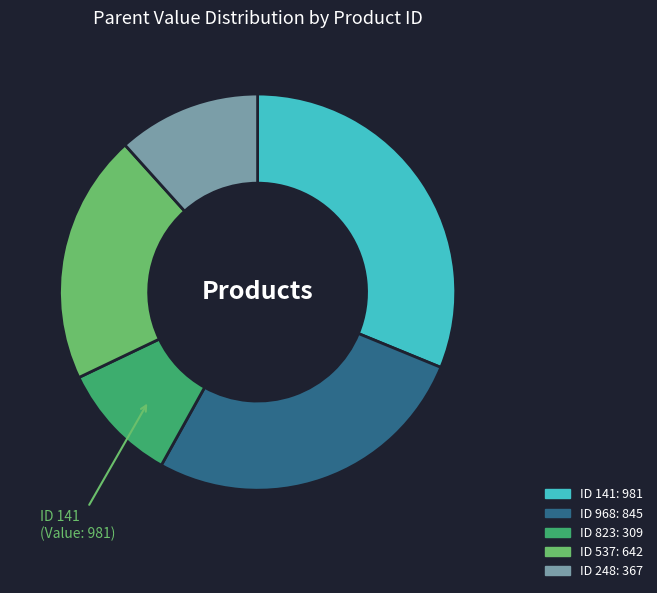

Is there a majority slice in this chart?

No